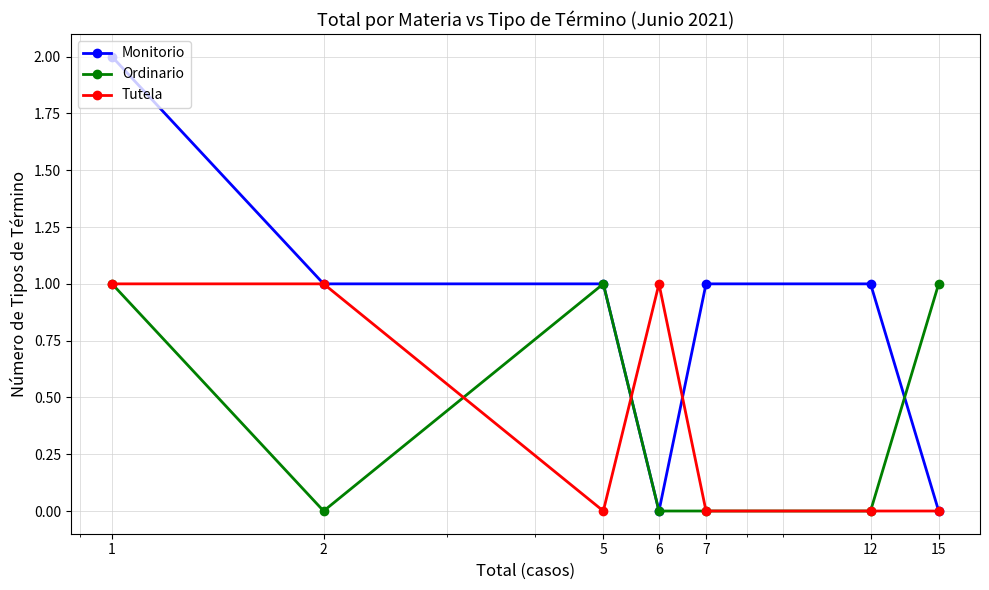

Which series has the largest range (max minus min)?

Monitorio